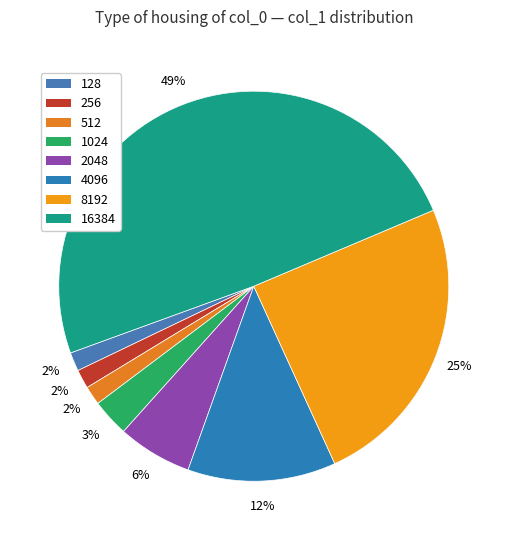

To the nearest percent, what portion does 128 represent?

2%